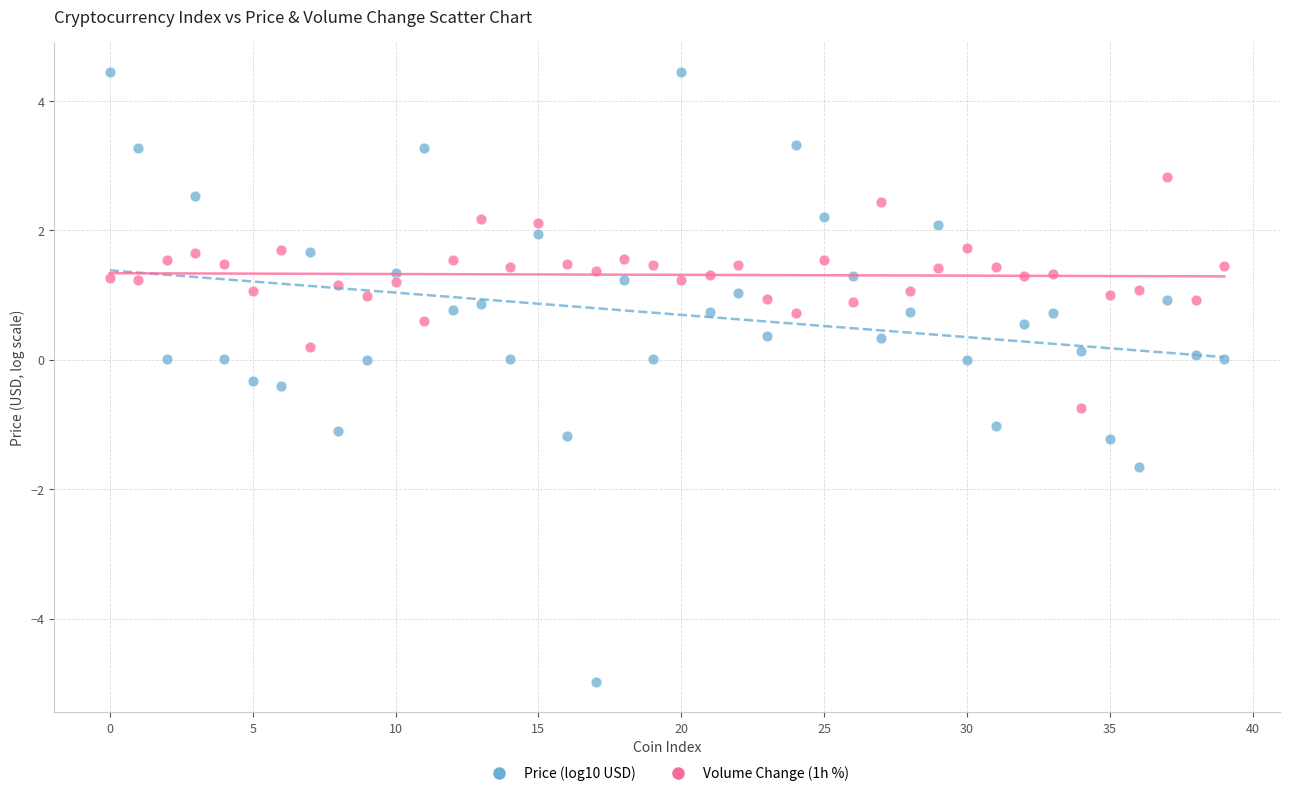

Across all data points, what is the range of Y values (max minus min)?

9.4